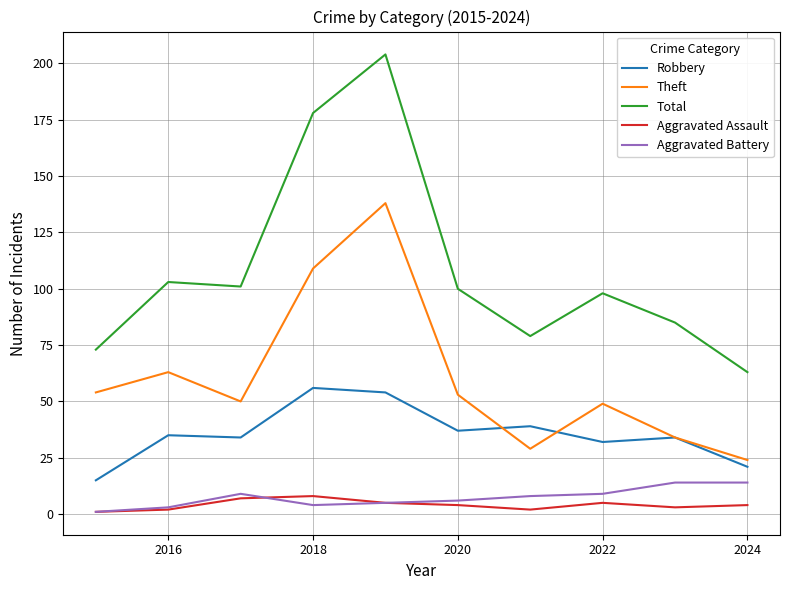

True or false: Aggravated Assault and Theft cross at least once.

False